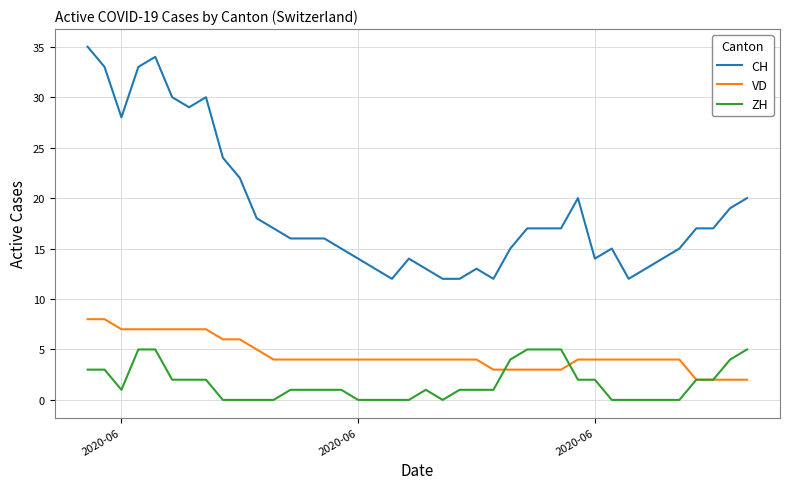

Which series has the largest range (max minus min)?

CH